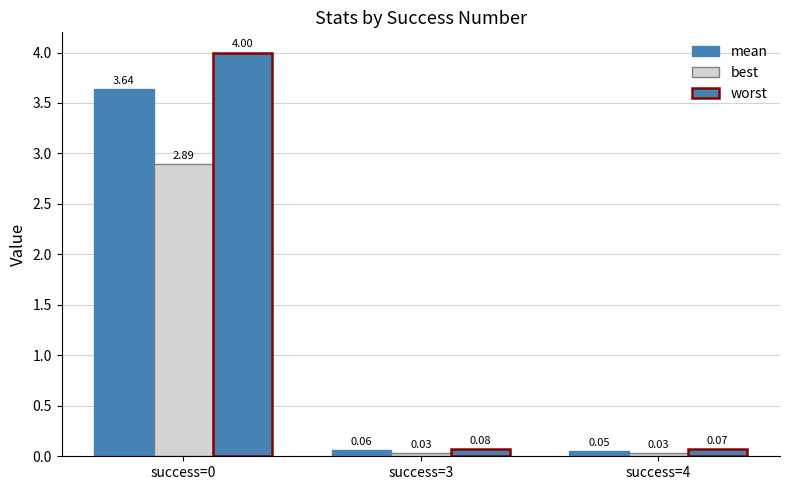

At how many categories does at least one series exceed 1?

1